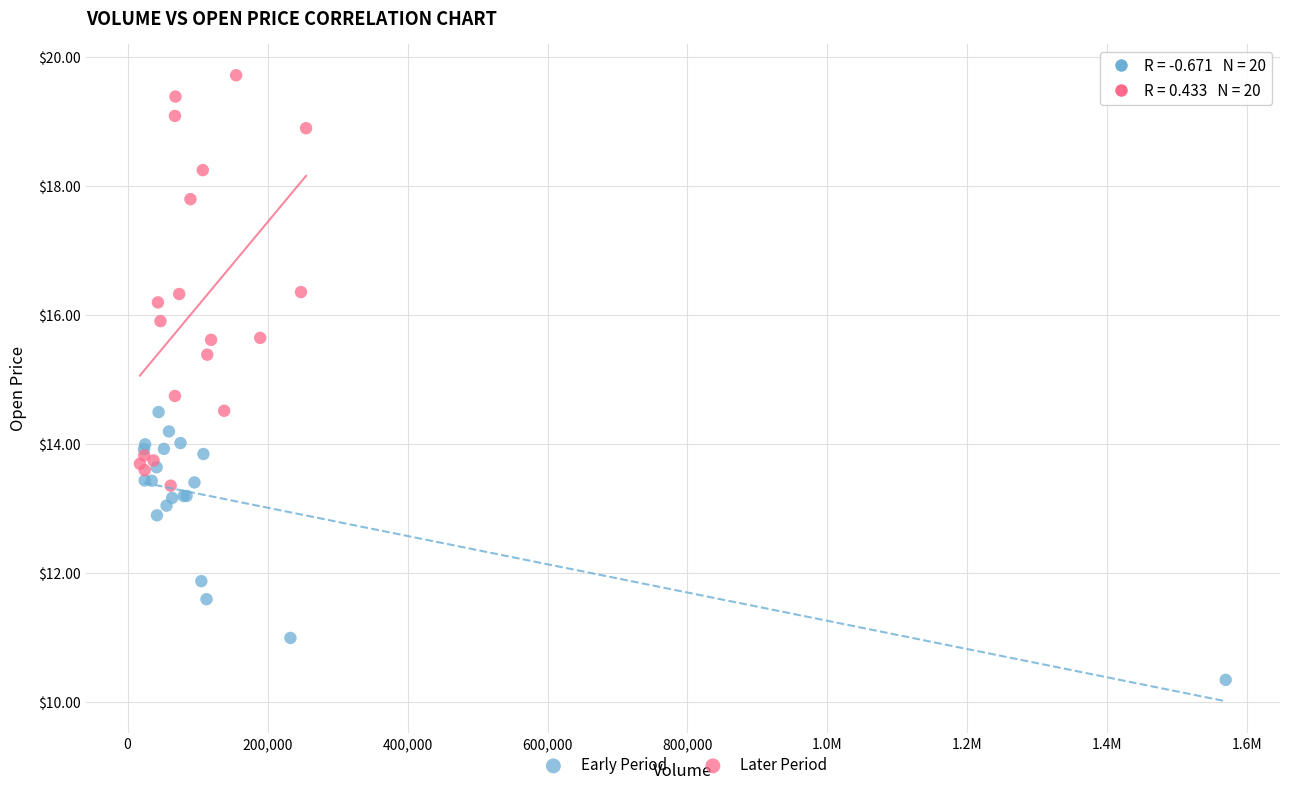

Which series has the widest spread of Y values?

Later Period